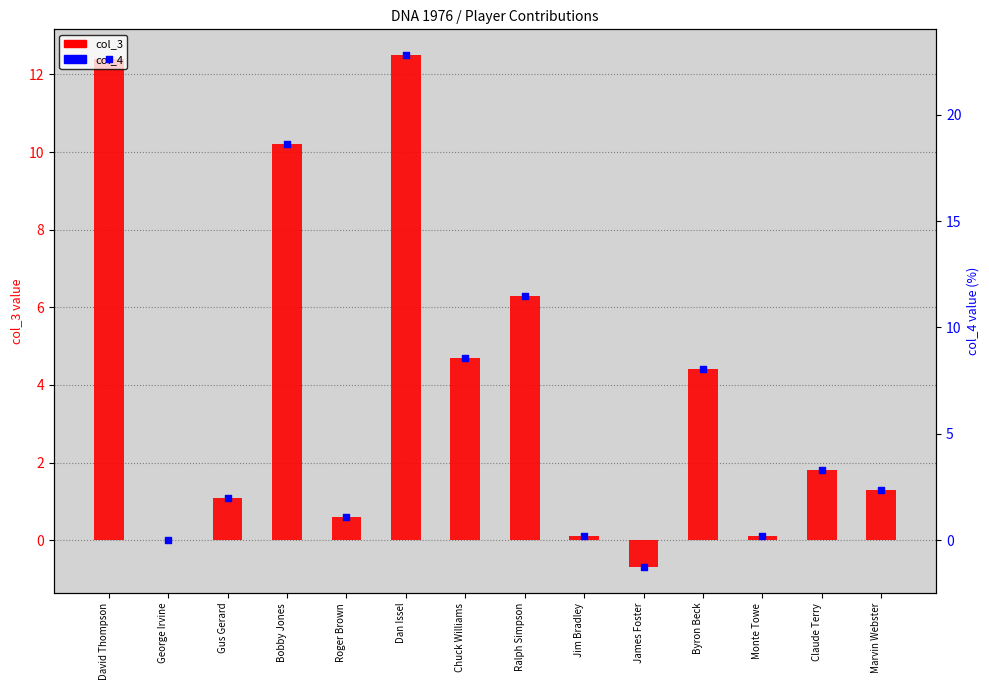

Which series reaches the maximum Y coordinate?

col_4